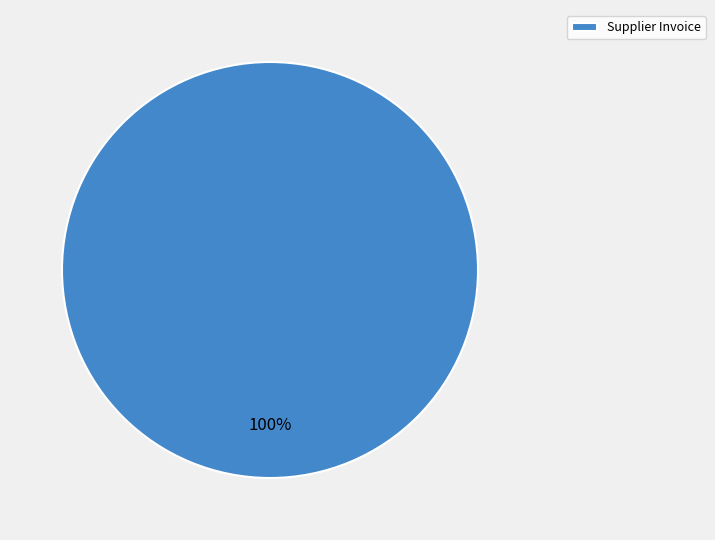

Rank the categories by value from highest to lowest.

Supplier Invoice